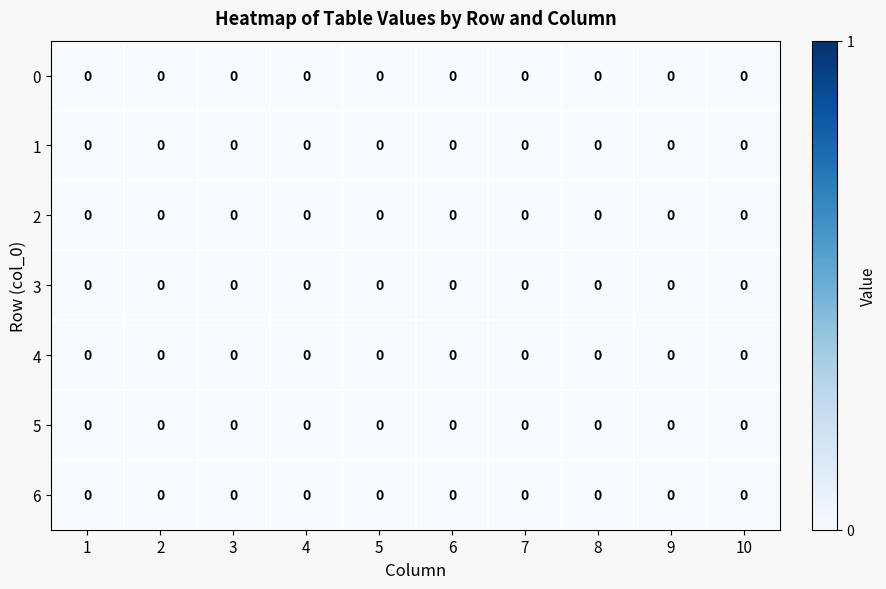

List the labels in order of 9 value, smallest first.

0, 1, 2, 3, 4, 5, 6